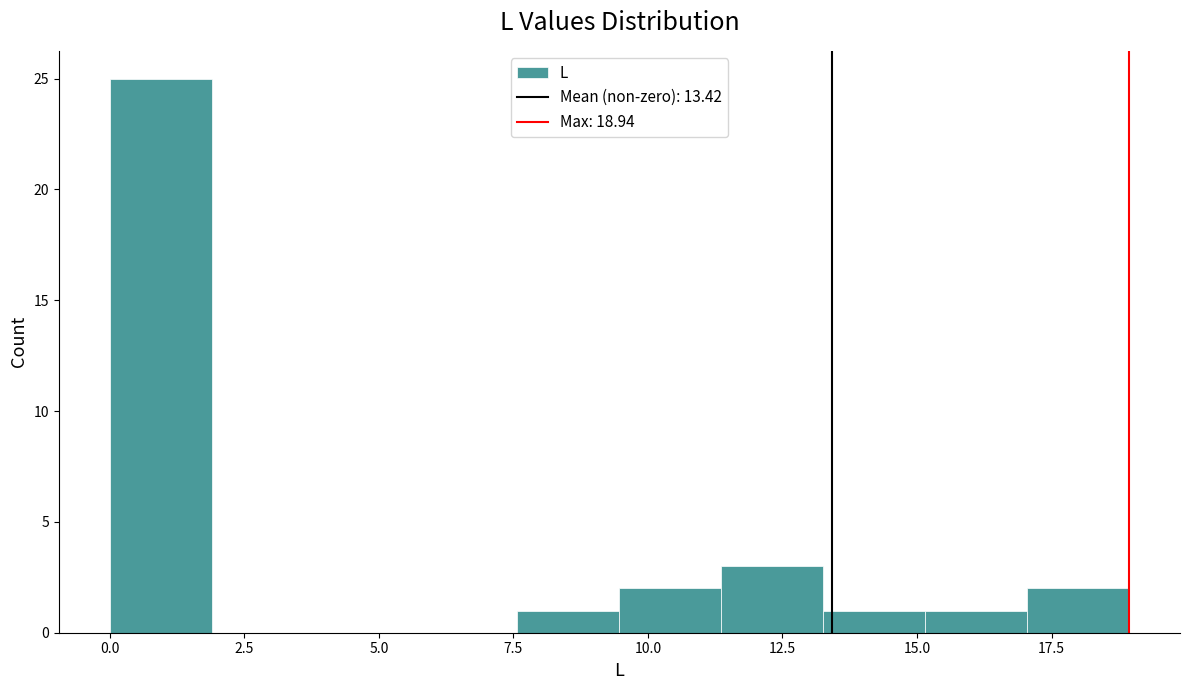

Around what value on the x-axis is the tallest bar? Give the approximate position of its centre, as read against the axis.

1.0